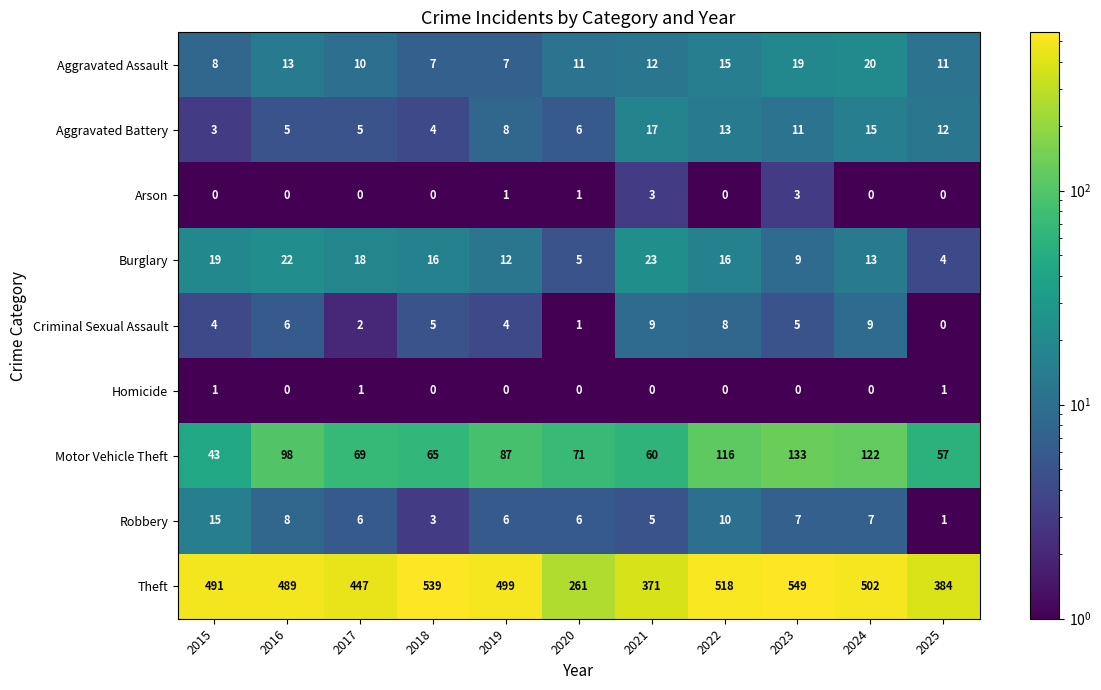

Is the value of Criminal Sexual Assault at 2024 greater than the value of Burglary at 2025?

Yes